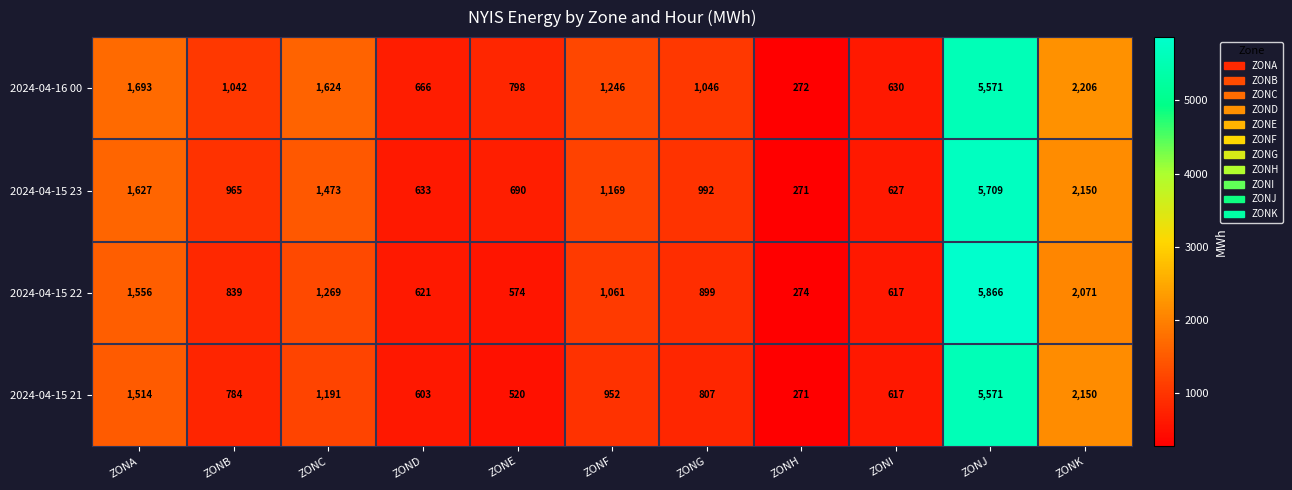

What is the maximum value shown in the chart?

5866